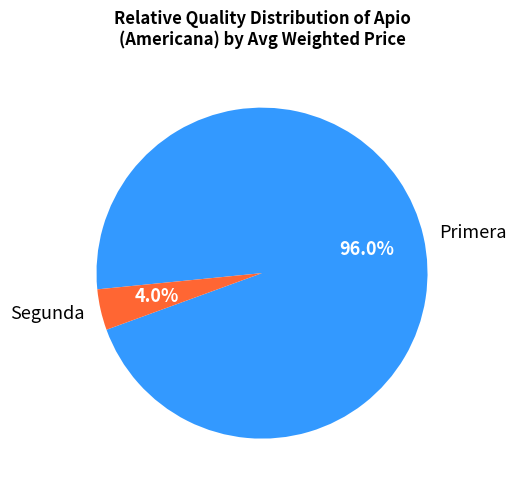

Rank the categories by value from lowest to highest.

Segunda, Primera